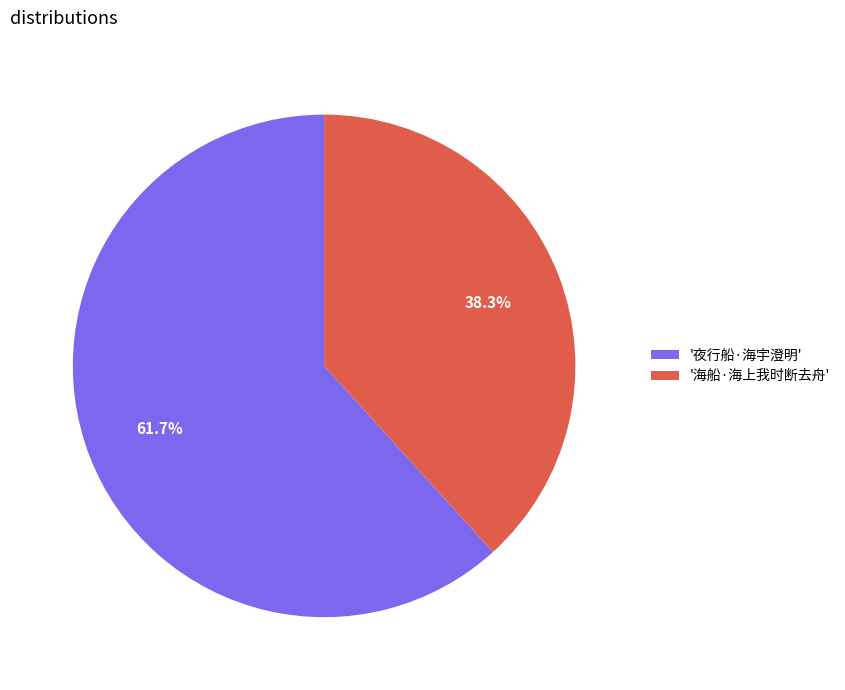

What portion of the pie excludes '海船·海上我时断去舟'?

61.7%